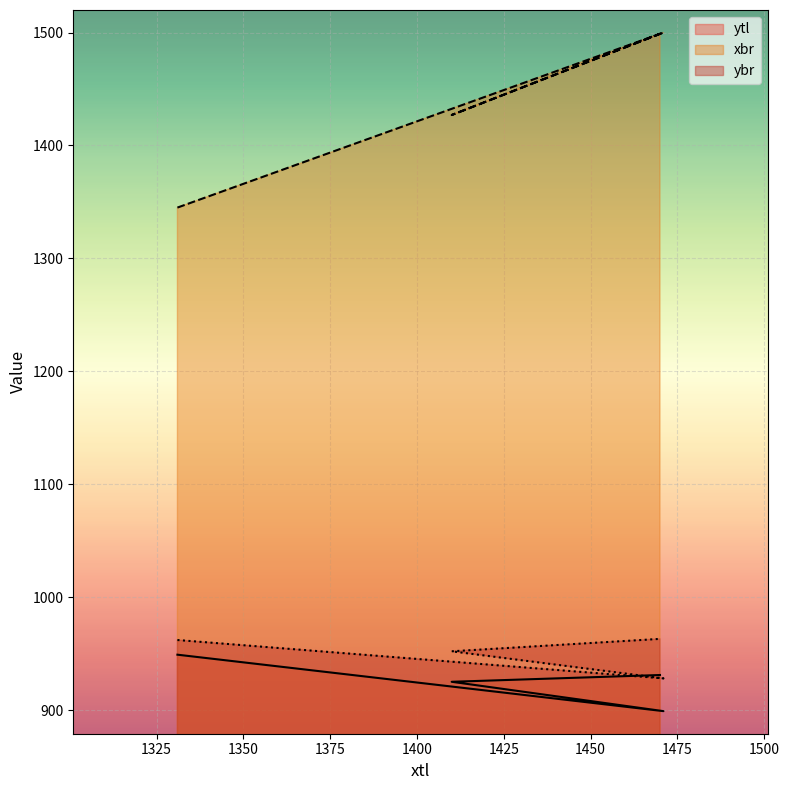

What position from the left is 1471?

2